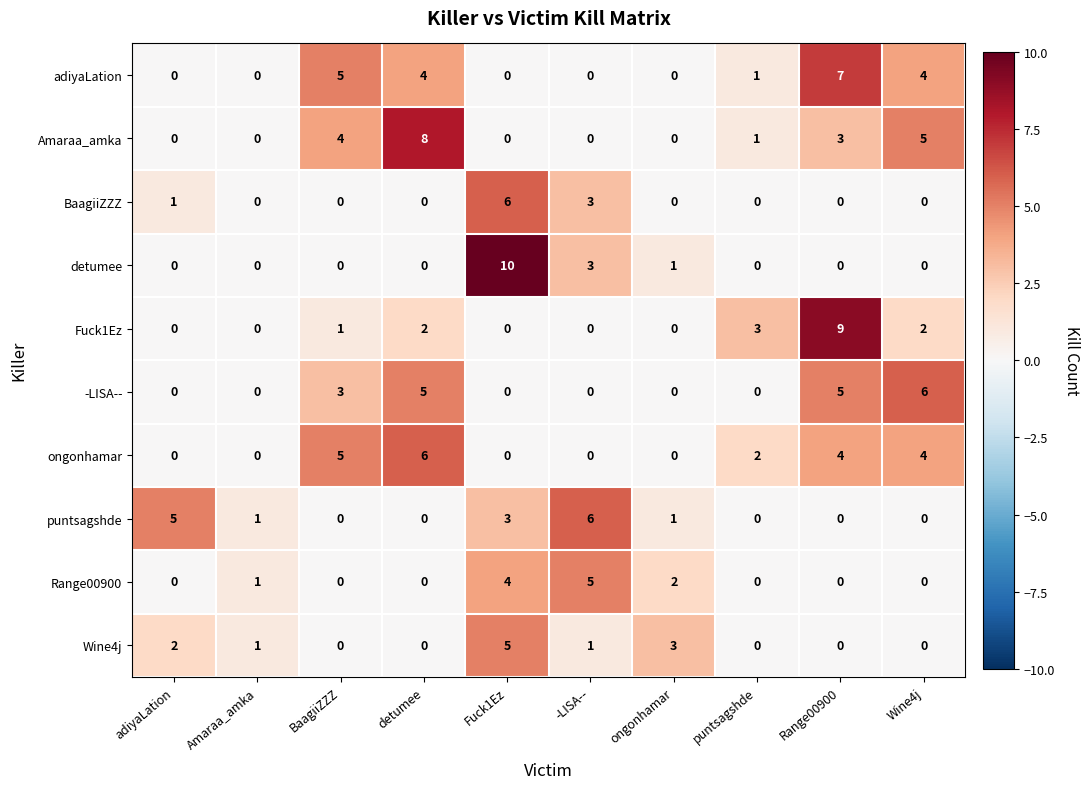

What is the sum of all ongonhamar values?

21